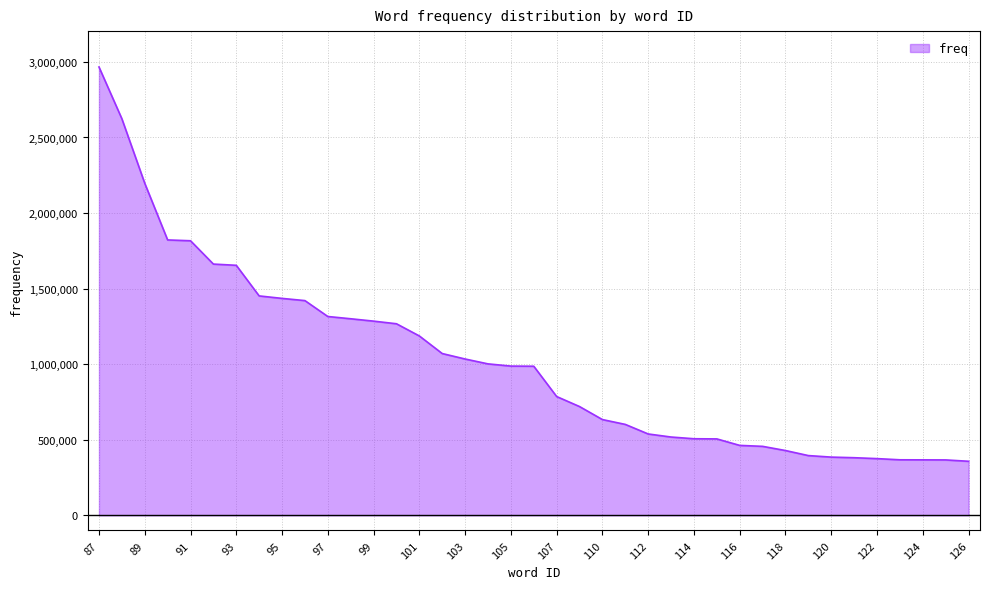

What is the minimum value shown in the chart?

357846